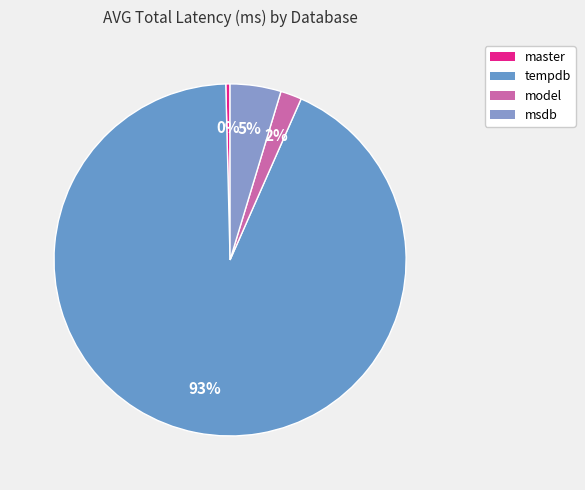

What is the largest slice in the pie chart?

tempdb(temp3)